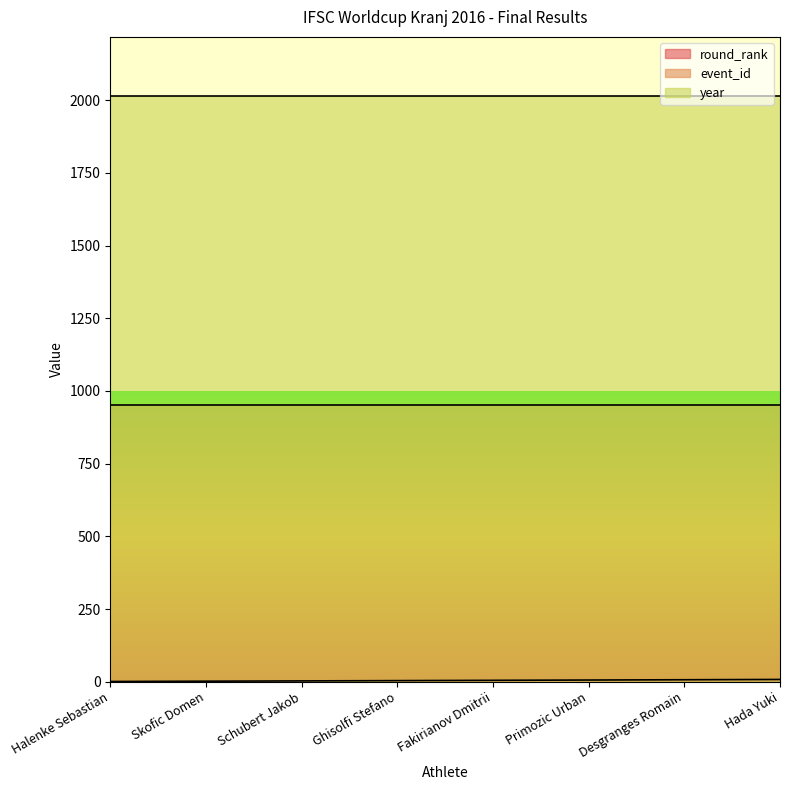

True or false: event_id and round_rank intersect in this chart.

False